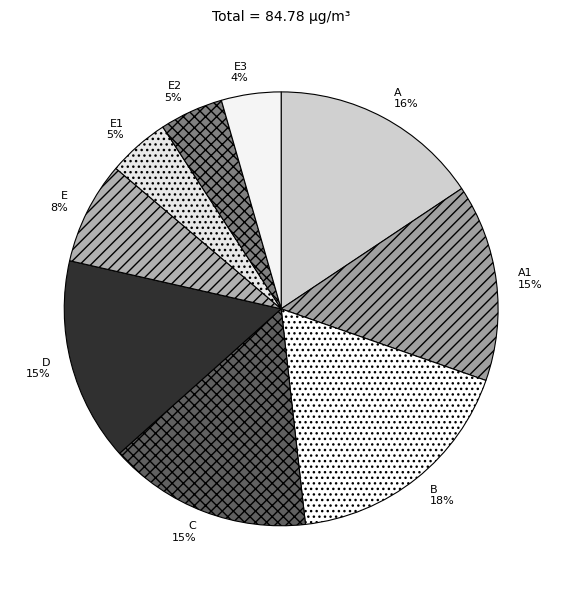

Does B represent more than half of the total?

No